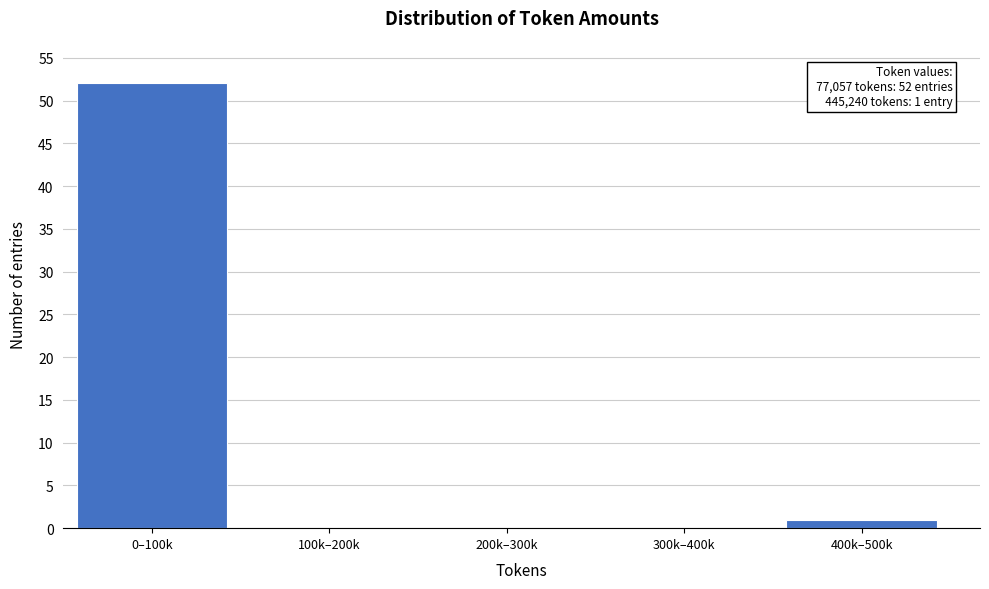

Reading left to right, list all the values displayed in this chart.

0–100k=52	100k–200k=0	200k–300k=0	300k–400k=0	400k–500k=1